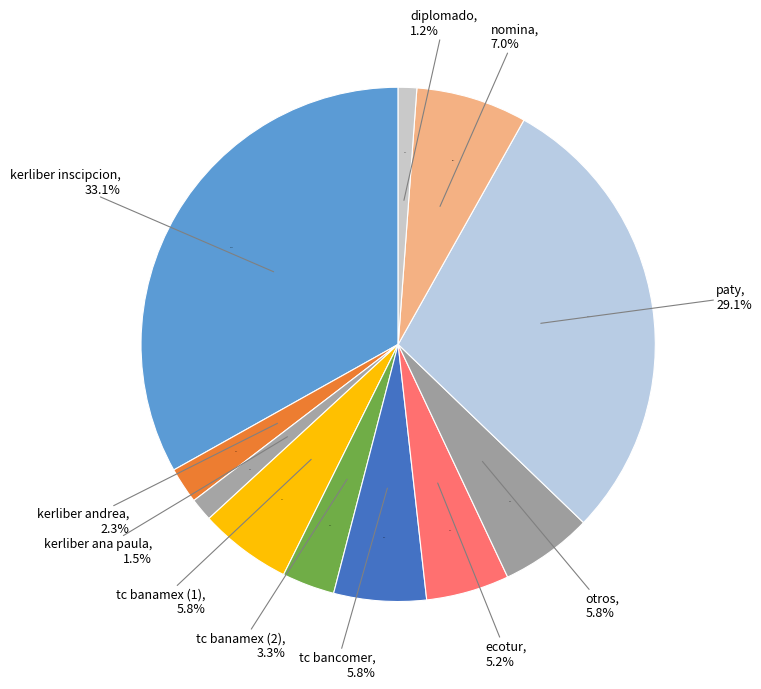

To the nearest percent, what percentage of the pie is paty?

29%